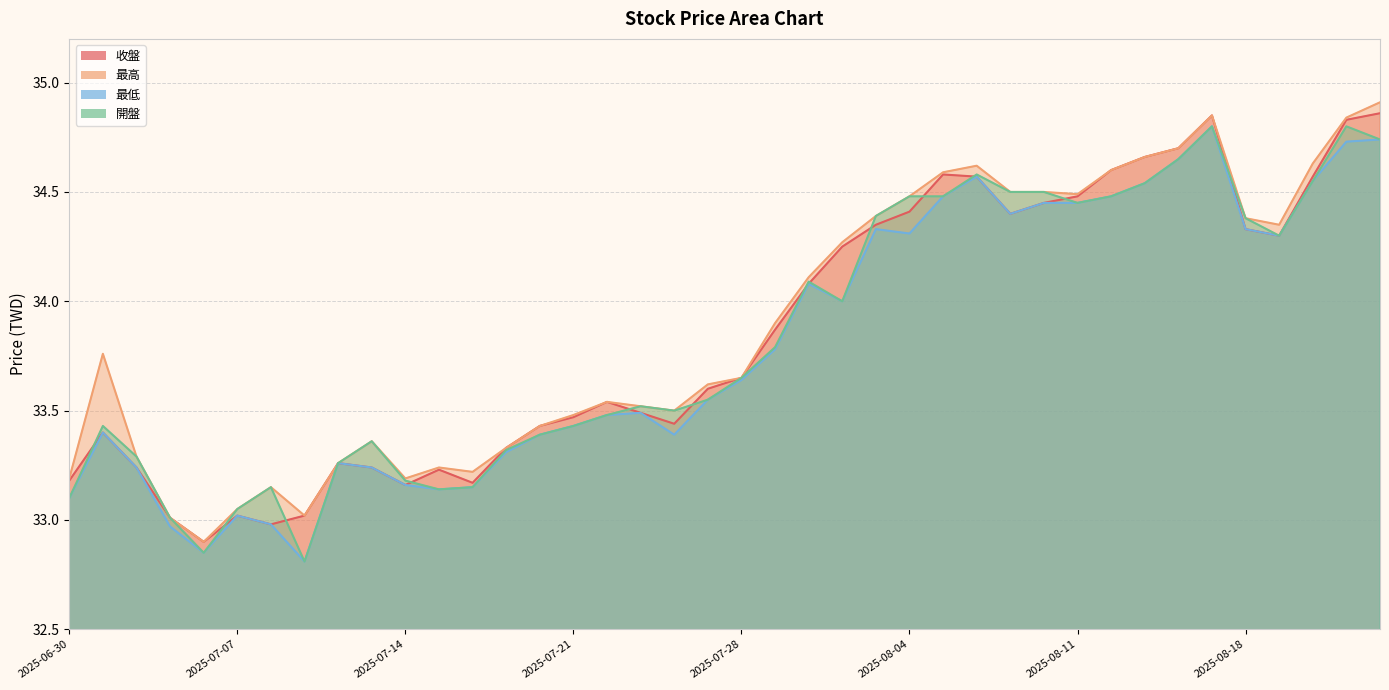

What is the average value of the 最低 series?

33.8